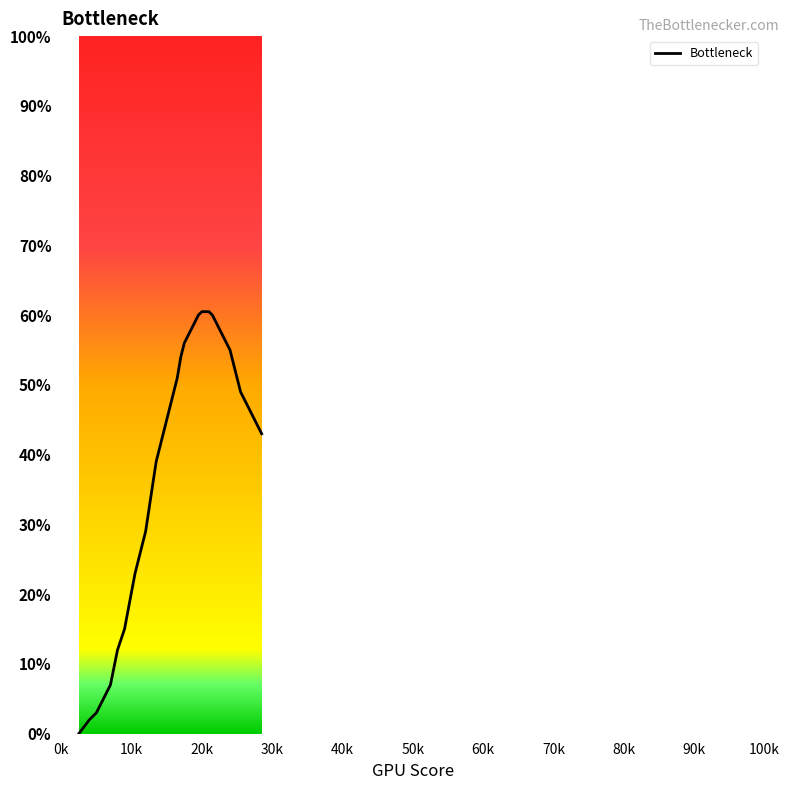

What is the difference between the maximum and minimum values?

60.5